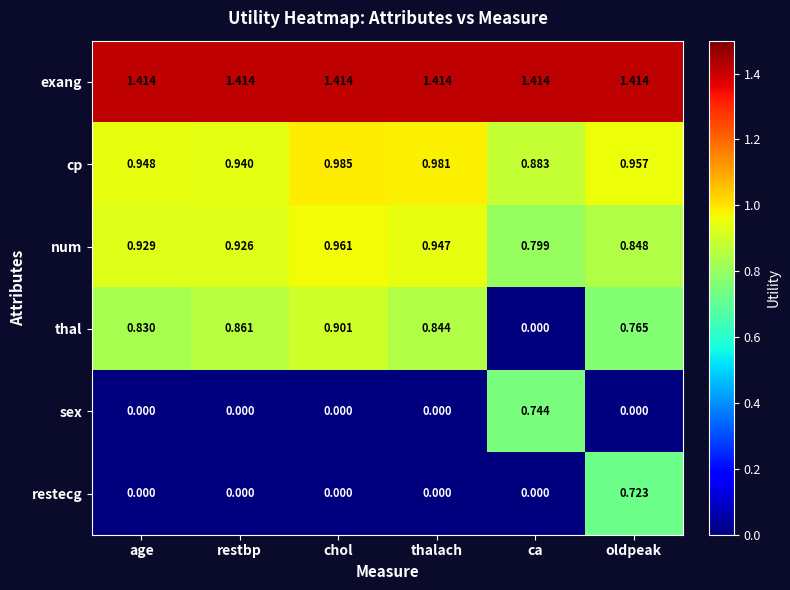

Which category has the highest value in the num series?

chol